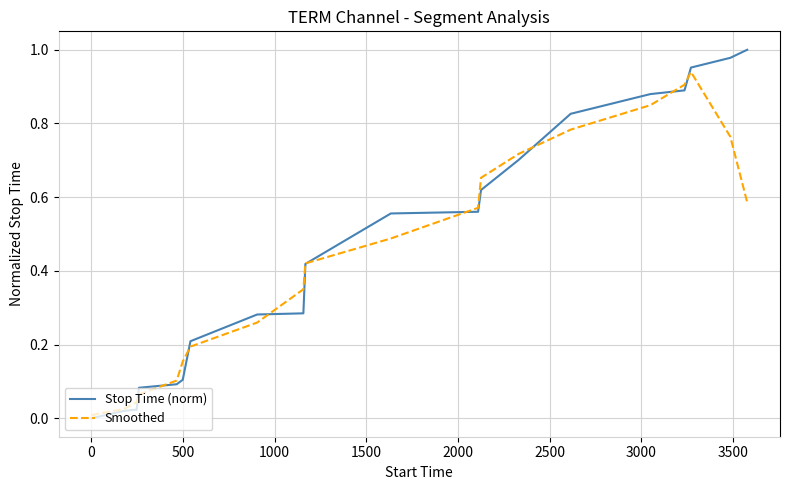

Which series ends up on top after the final intersection of Smoothed and Stop Time (norm)?

Stop Time (norm)